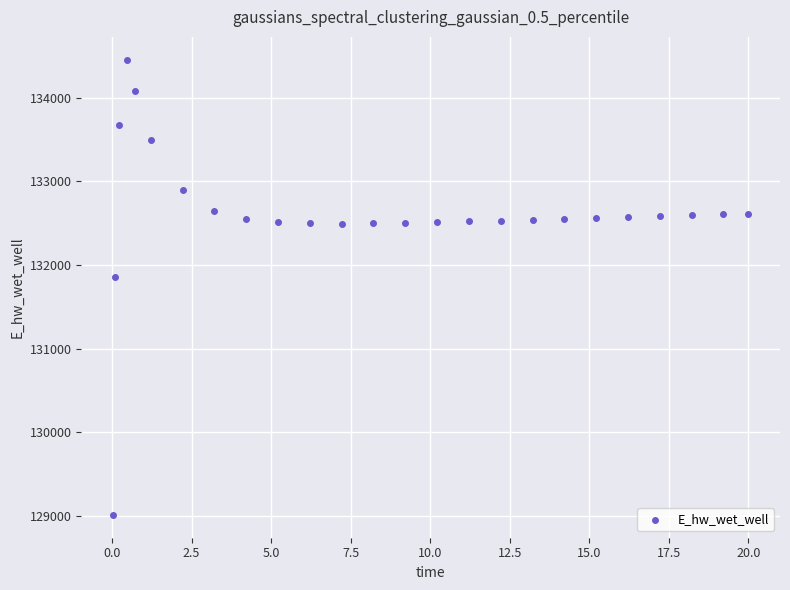

What is the range of Y values (max minus min)?

5451.6